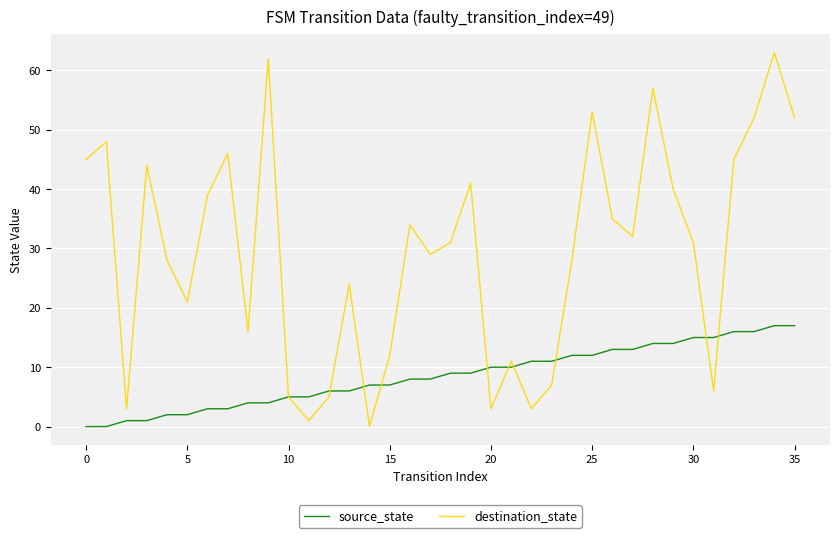

List the series in order of their peak value, lowest first.

source_state, destination_state